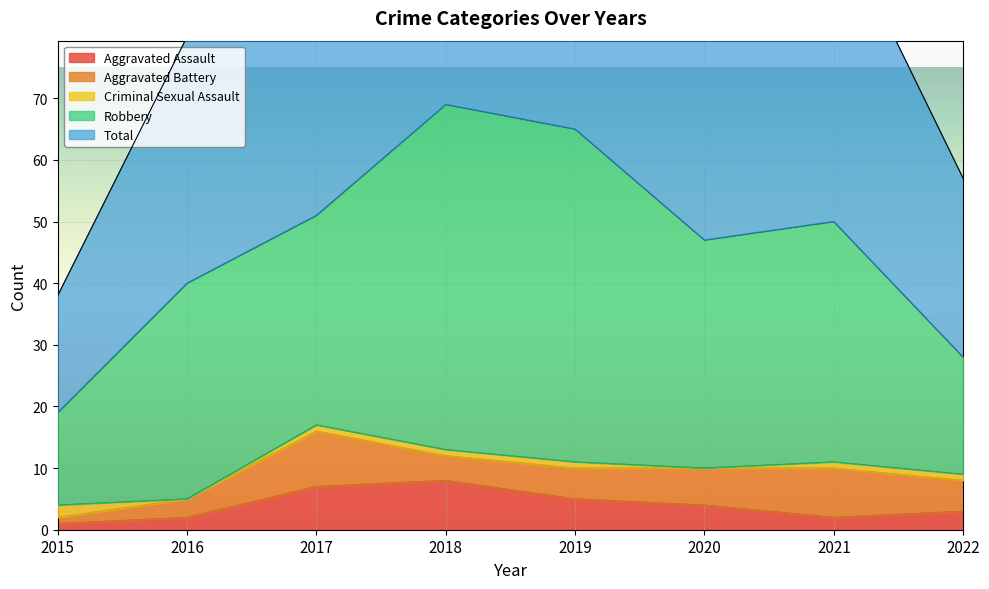

After their last crossing, which series has the higher values: Aggravated Assault or Criminal Sexual Assault?

Aggravated Assault